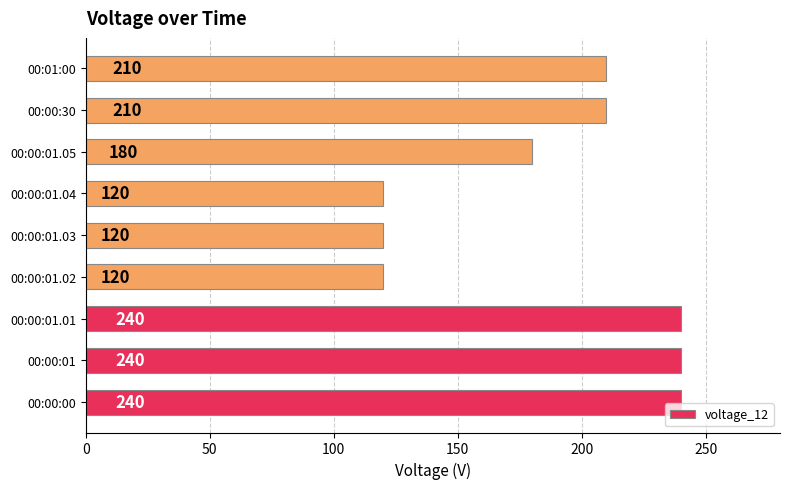

What is the maximum value shown in the chart?

240